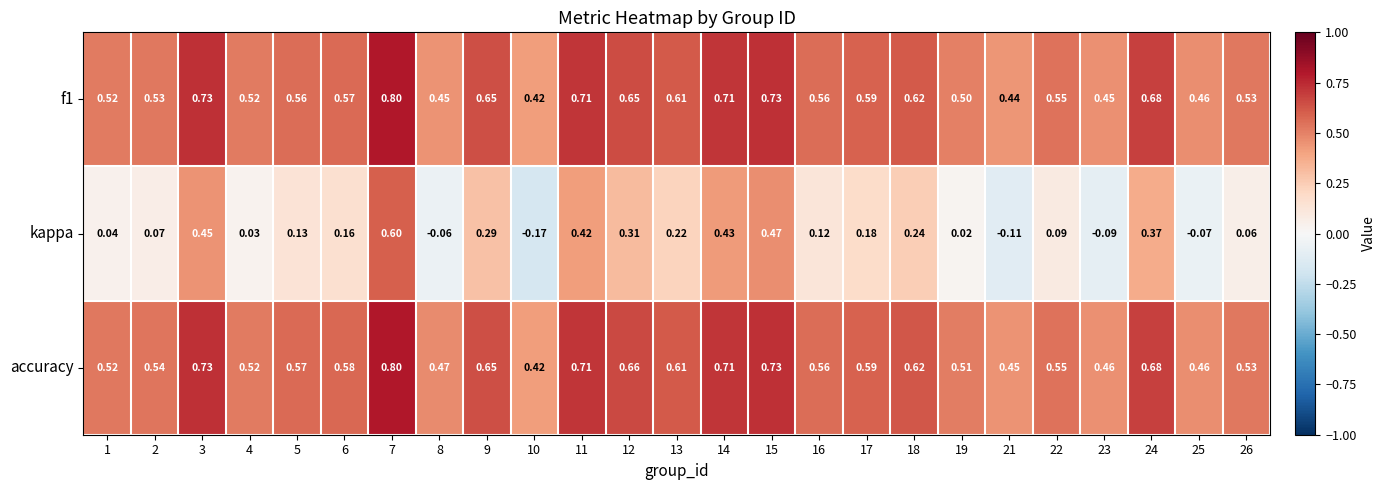

Between 11 and 23, which series saw the biggest shift?

kappa